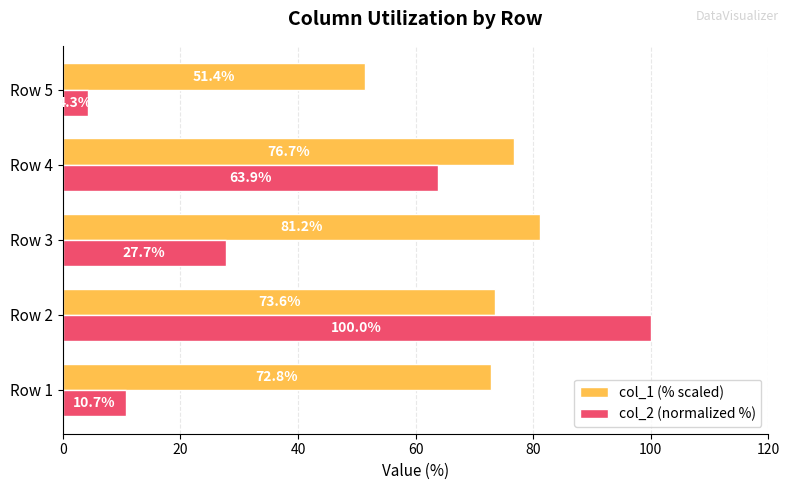

Read the col_2 (normalized %) value at Row 5.

4.3